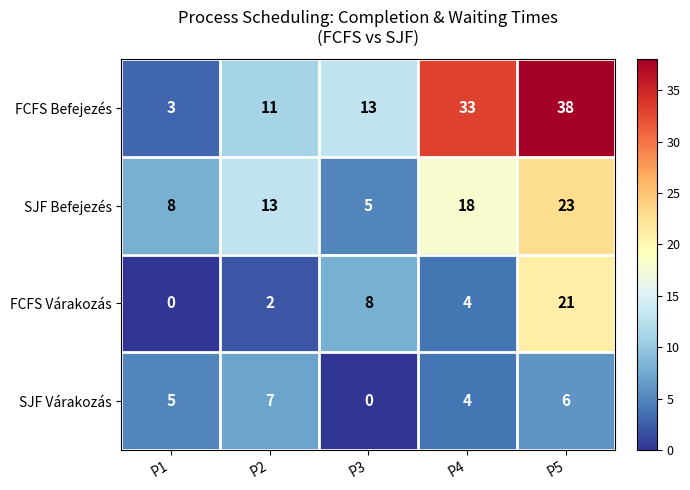

The value of SJF Befejezés at P2 is 6. True or false?

False